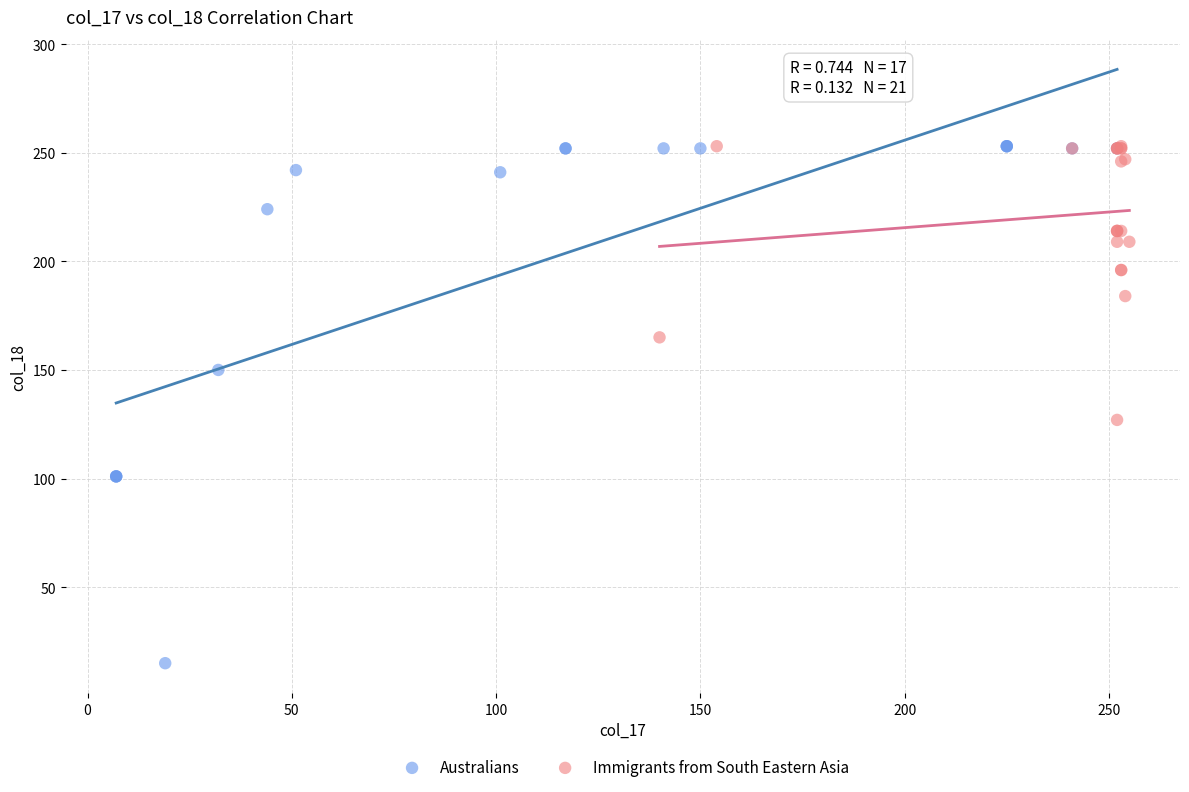

Which series has the widest spread of Y values?

Australians